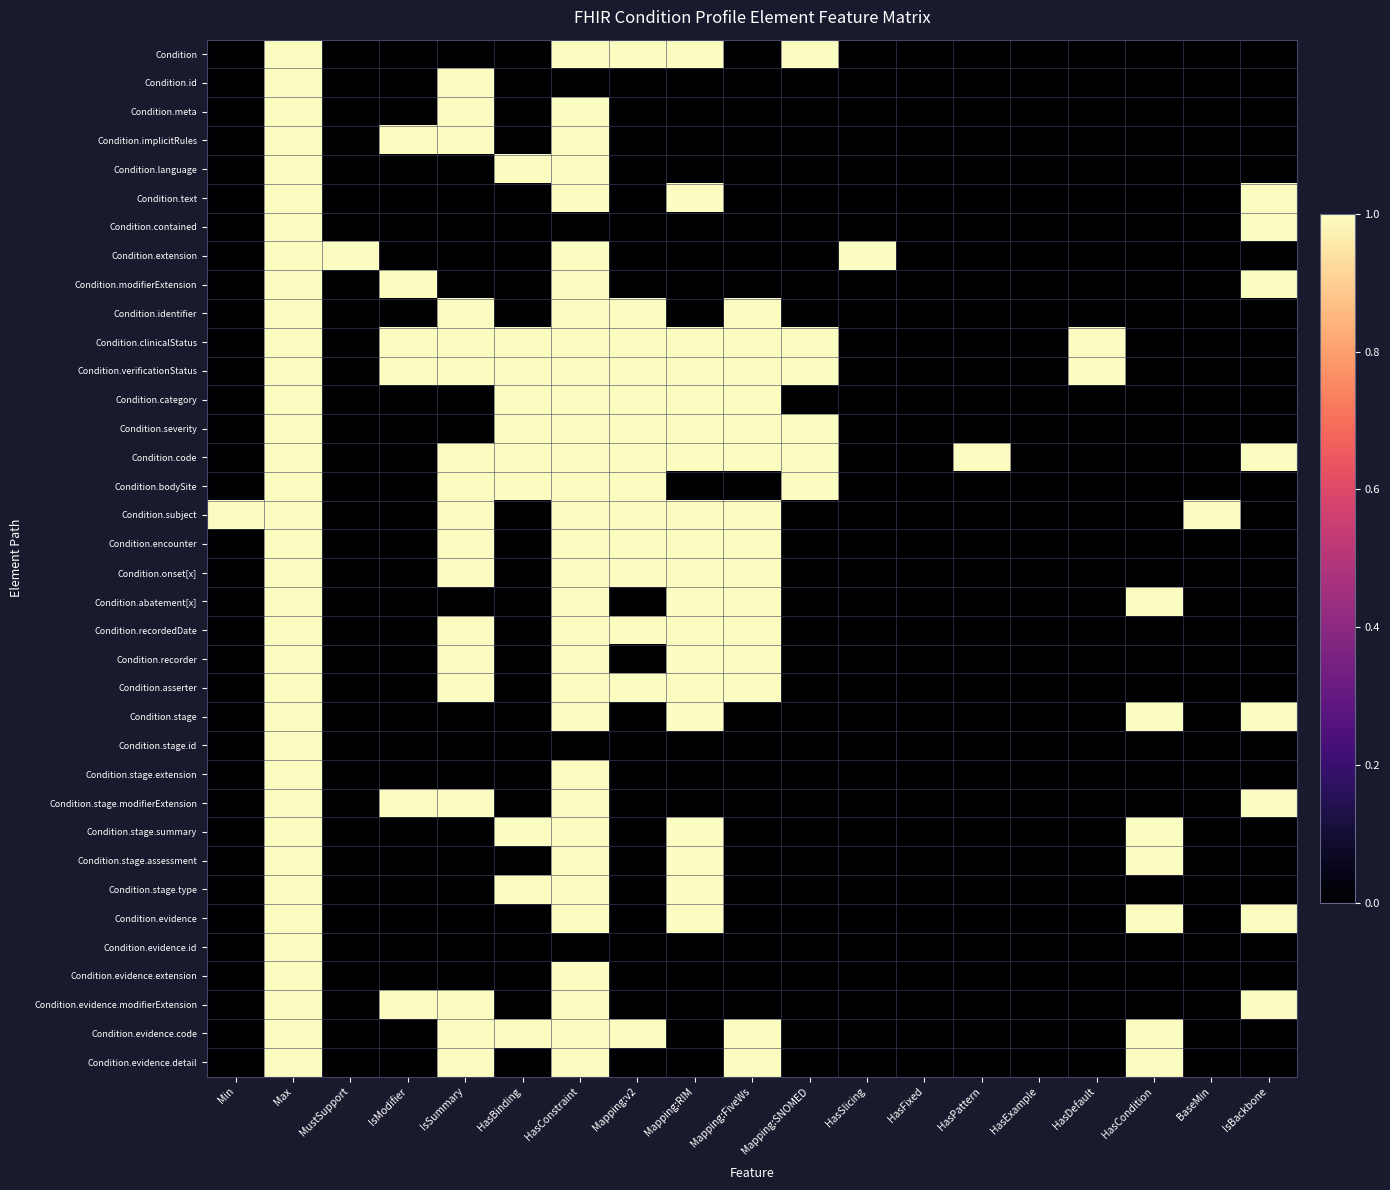

Rank the series at HasCondition from highest to lowest value.

Condition.abatement[x], Condition.stage, Condition.stage.summary, Condition.stage.assessment, Condition.evidence, Condition.evidence.code, Condition.evidence.detail, Condition, Condition.id, Condition.meta, Condition.implicitRules, Condition.language, Condition.text, Condition.contained, Condition.extension, Condition.modifierExtension, Condition.identifier, Condition.clinicalStatus, Condition.verificationStatus, Condition.category, Condition.severity, Condition.code, Condition.bodySite, Condition.subject, Condition.encounter, Condition.onset[x], Condition.recordedDate, Condition.recorder, Condition.asserter, Condition.stage.id, Condition.stage.extension, Condition.stage.modifierExtension, Condition.stage.type, Condition.evidence.id, Condition.evidence.extension, Condition.evidence.modifierExtension